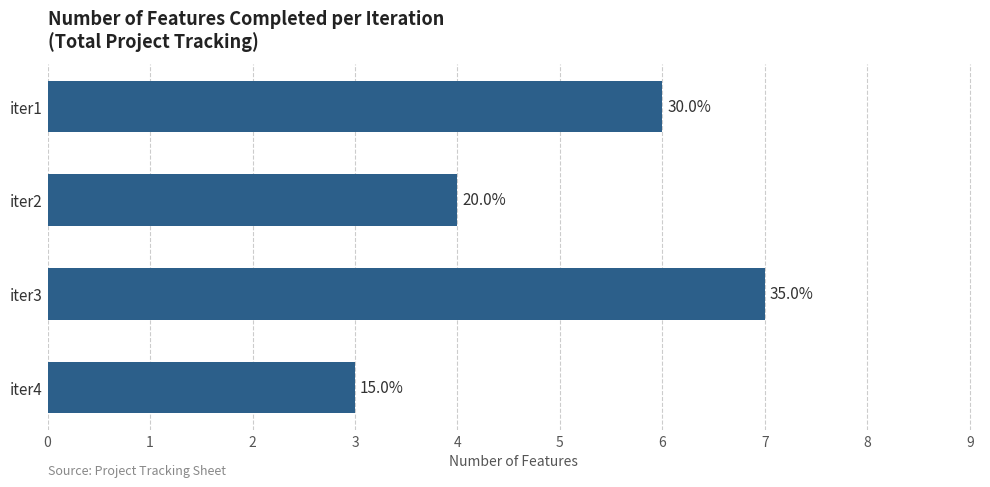

How many bars are there in total?

4